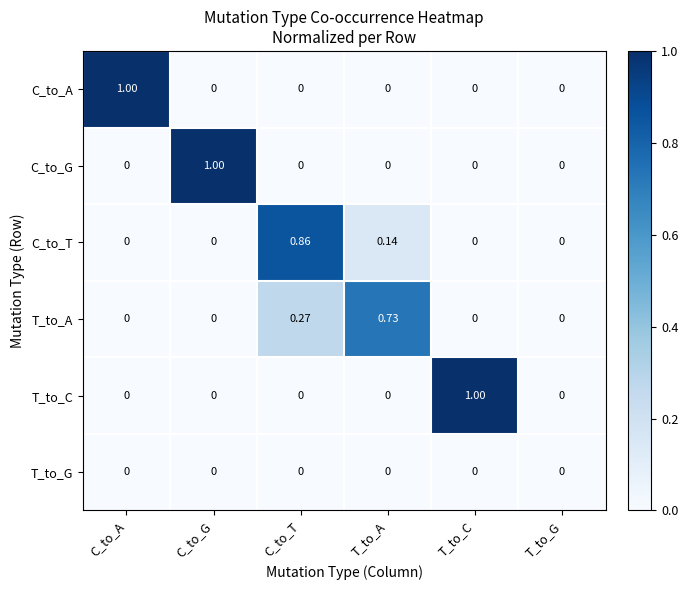

At which category is the sum across all series the highest?

C_to_T